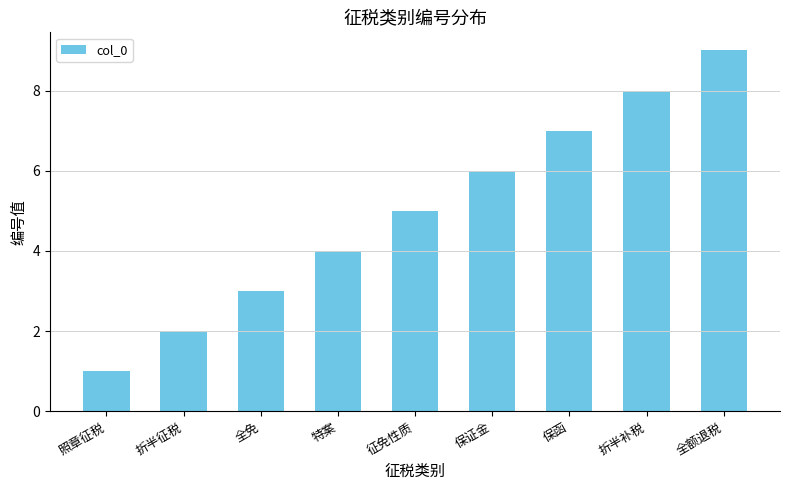

Between 征免性质 and 全额退税, which is larger?

全额退税